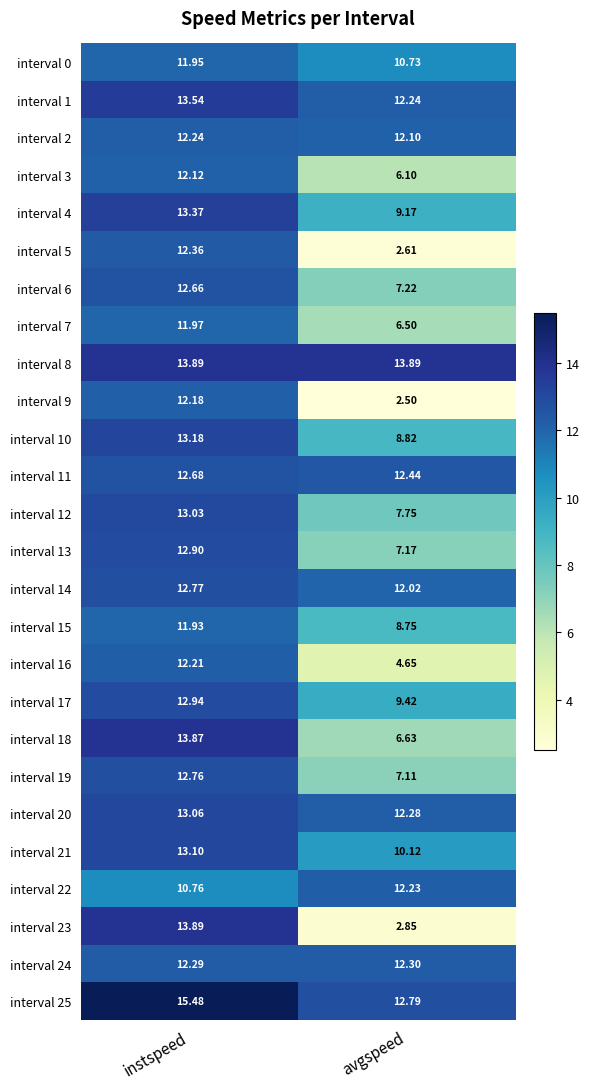

At which category does the chart reach its minimum across all series?

avgspeed